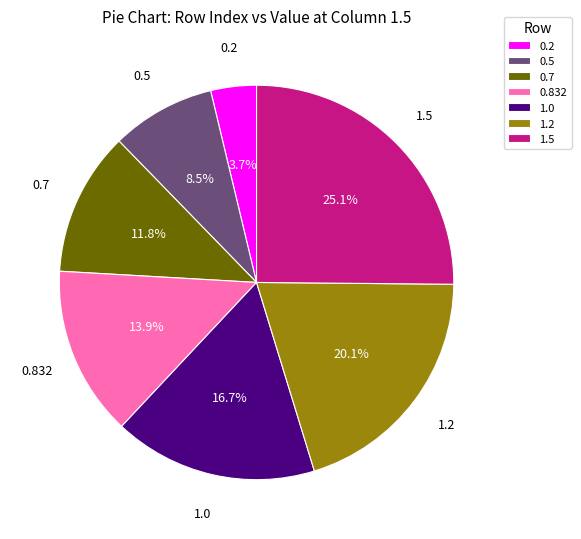

Does any single category account for the majority?

No